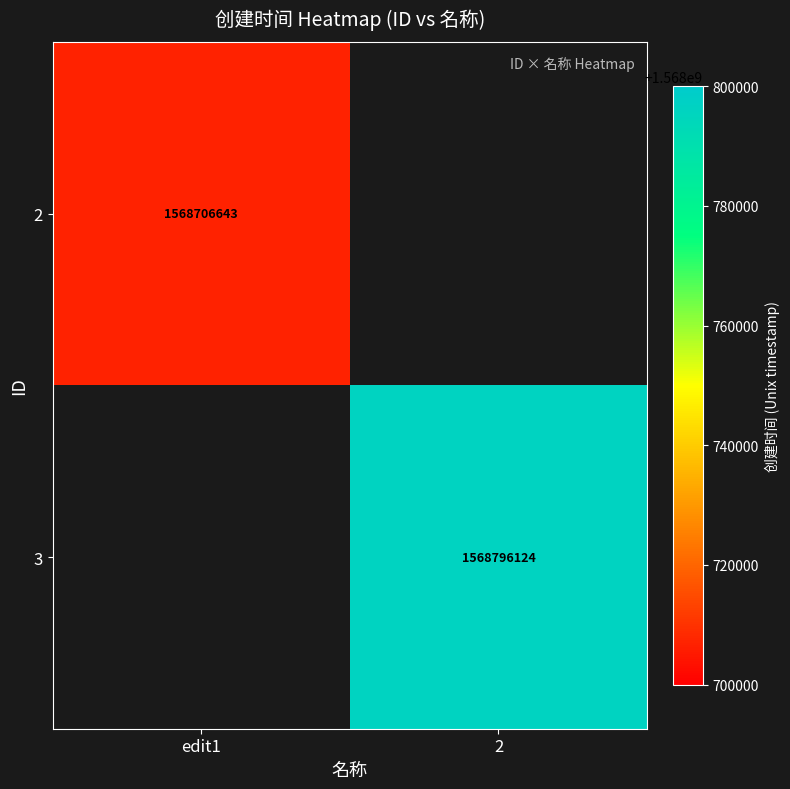

The value of 3 at 2 is 1568796124. True or false?

True